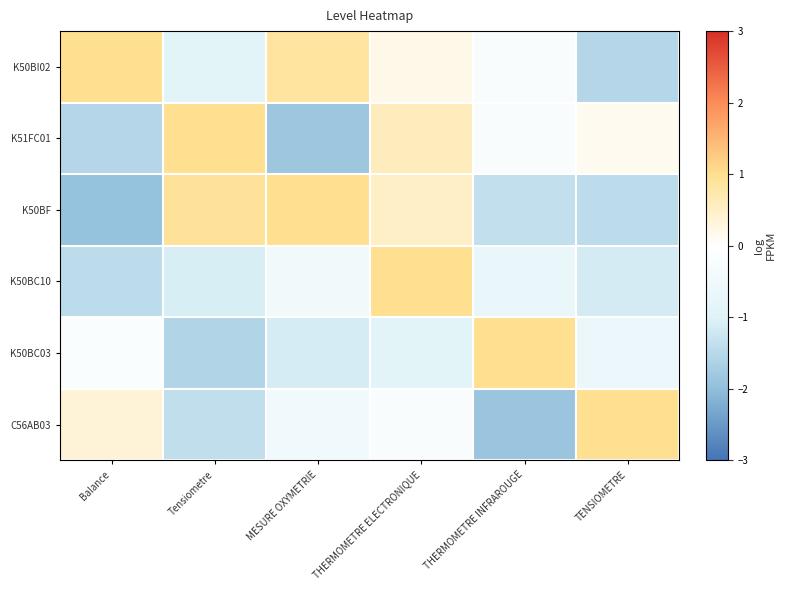

List the series in order of their peak value, lowest first.

K50BI02, K51FC01, K50BF, K50BC10, K50BC03, C56AB03